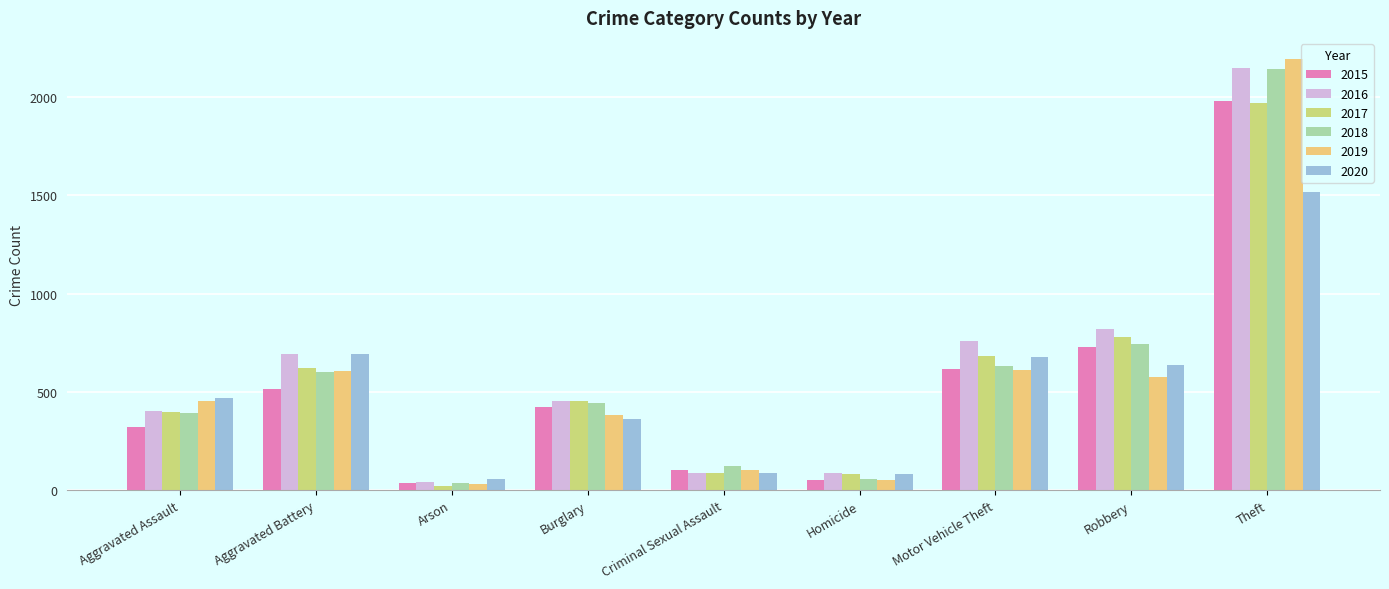

The value of 2017 at Burglary is 217. True or false?

False